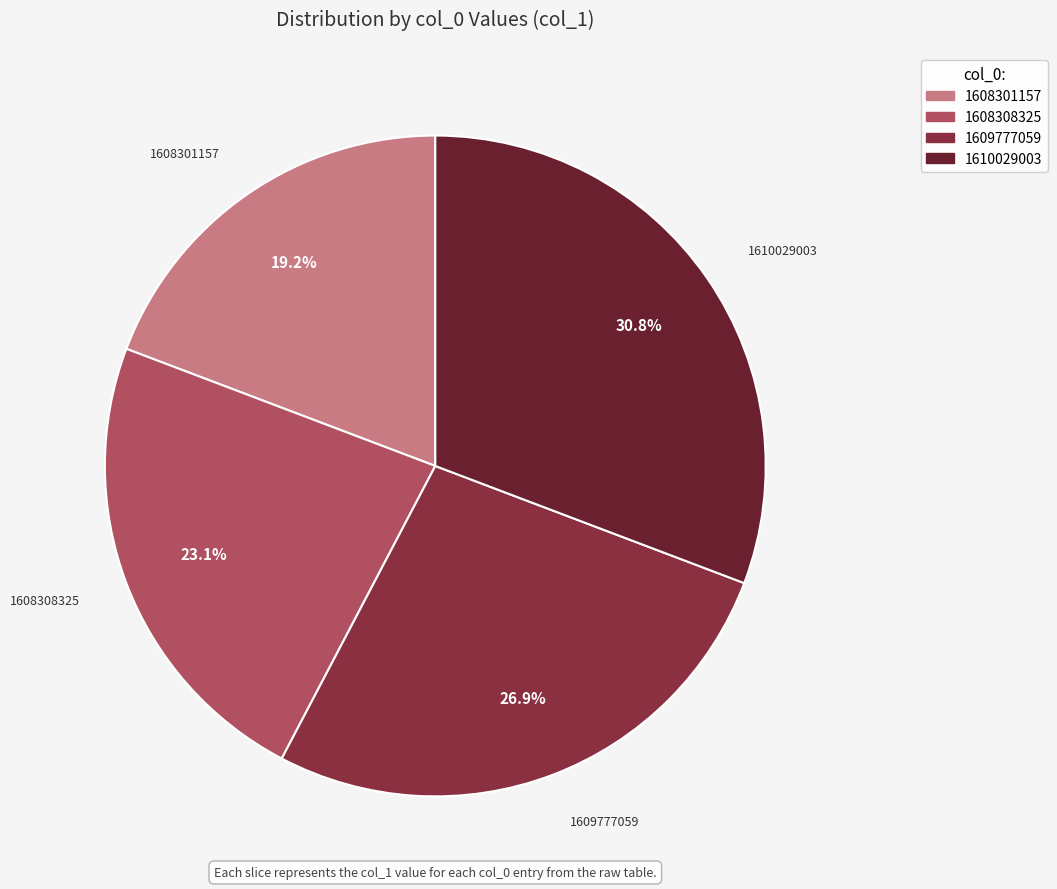

Is there a majority slice in this chart?

No